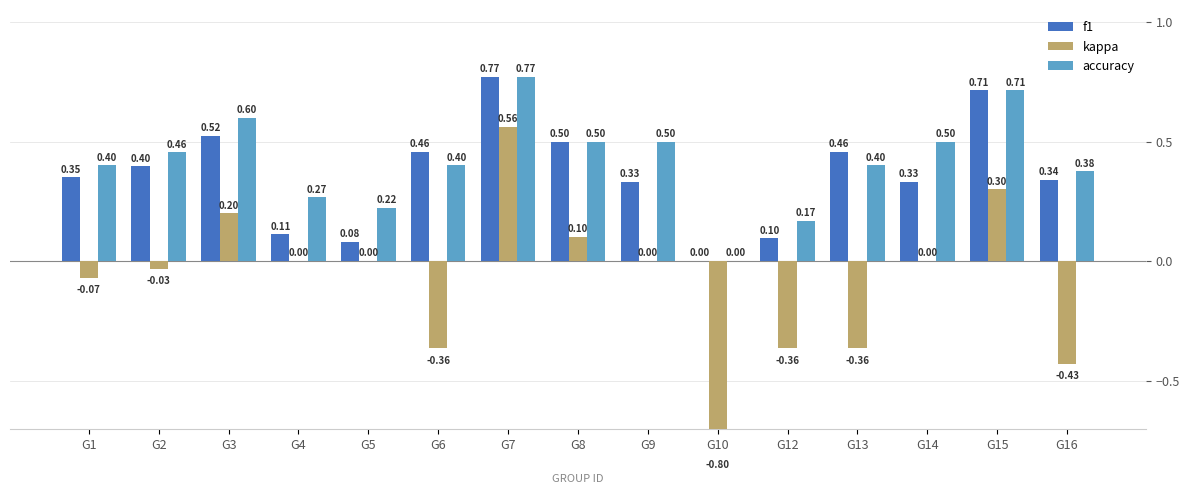

How many bars are there in each group?

3